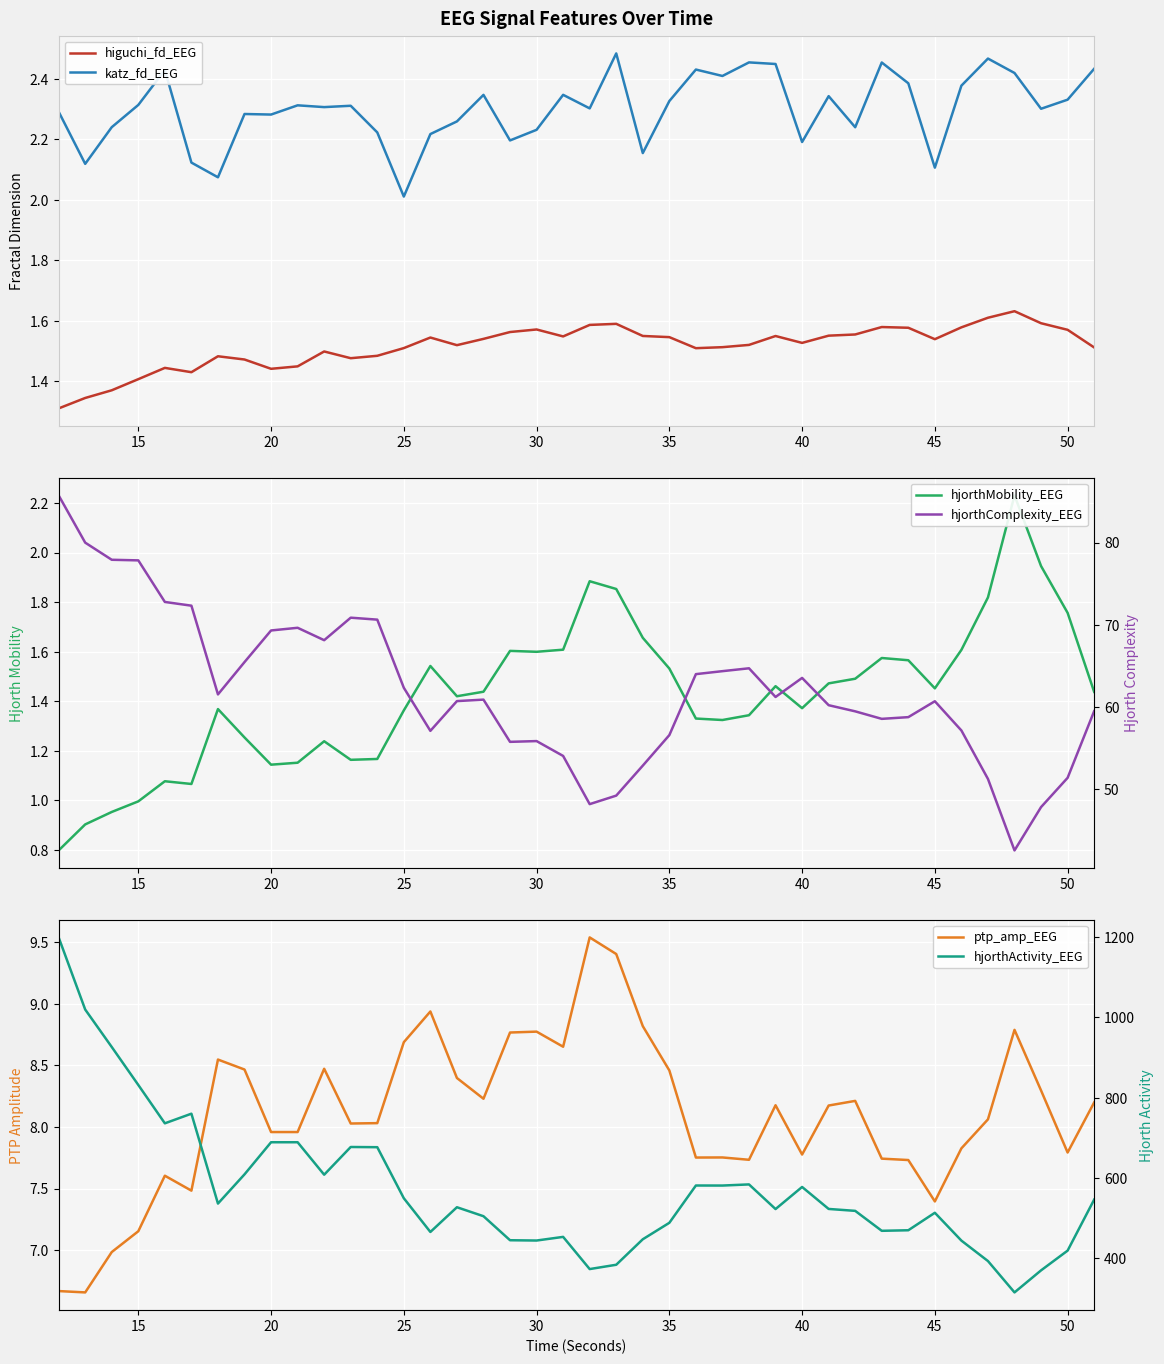

True or false: hjorthActivity_EEG has more than 1 points higher than both neighbors.

True